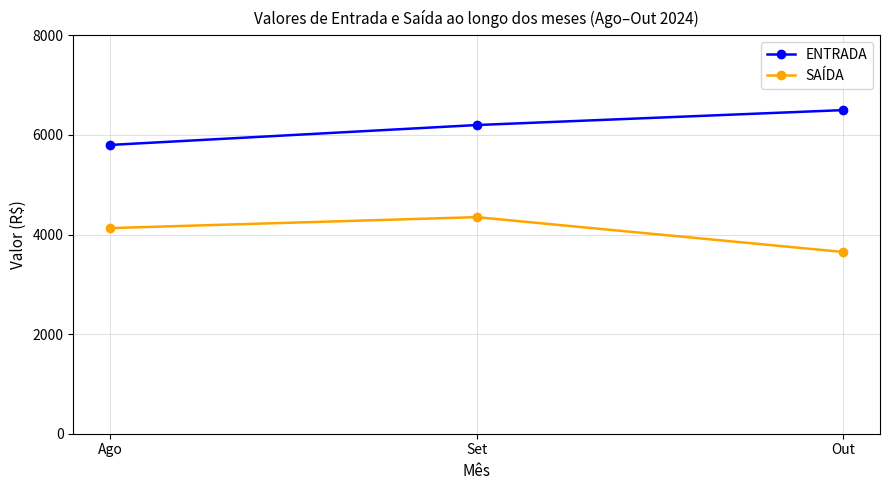

What is the label of the 3rd point from the right?

Ago